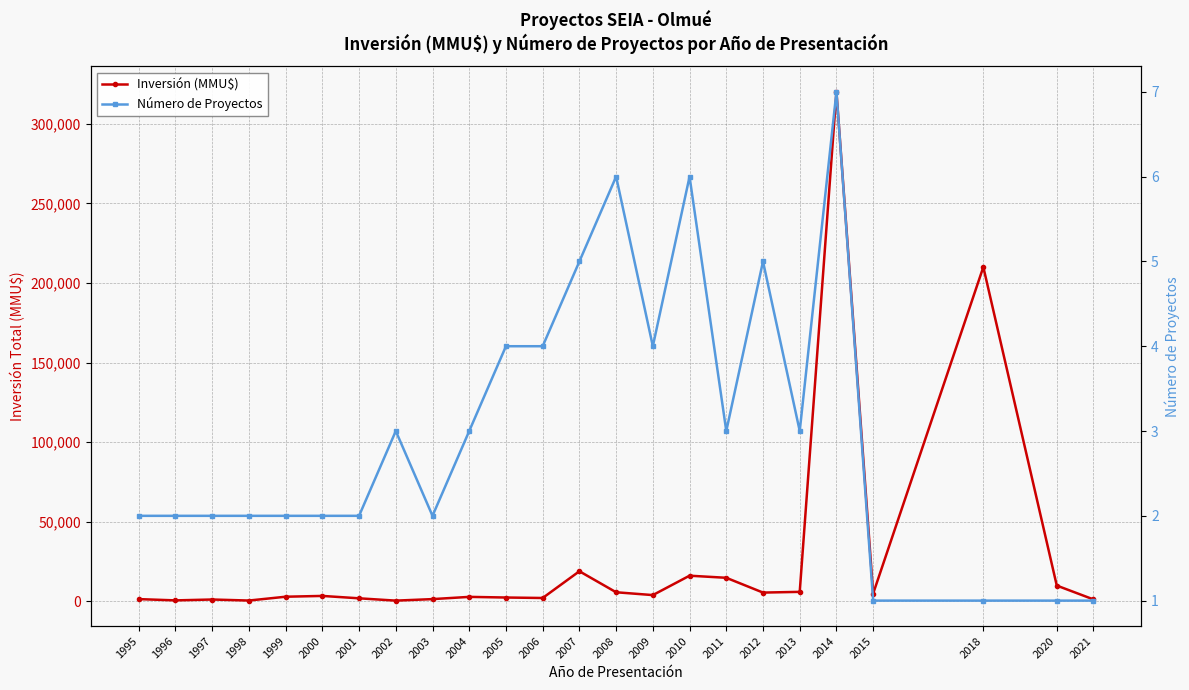

The Inversión (MMU$) series shows 1951 at 1999. True or false?

False